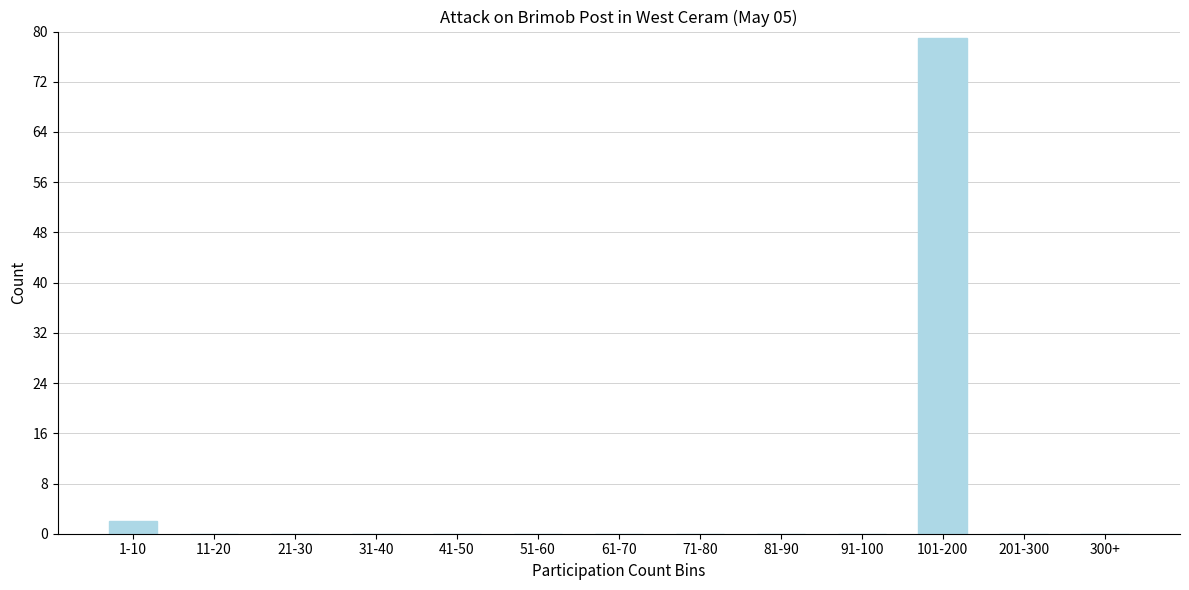

Reading left to right, list all the values displayed in this chart.

1-10=2	11-20=0	21-30=0	31-40=0	41-50=0	51-60=0	61-70=0	71-80=0	81-90=0	91-100=0	101-200=79	201-300=0	300+=0